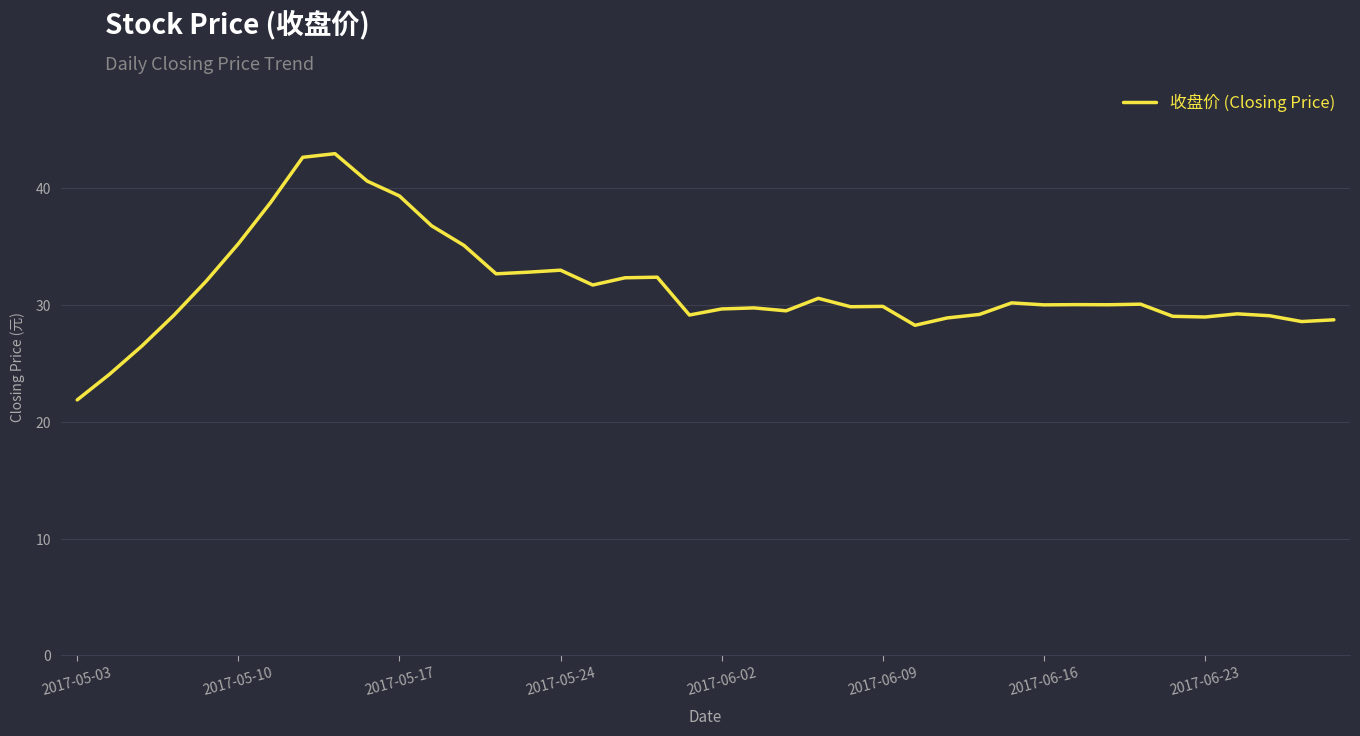

What is the maximum value shown in the chart?

43.0